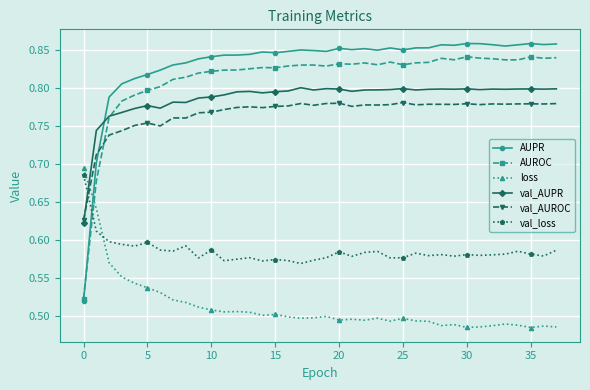

Which series has the widest spread of values?

AUPR